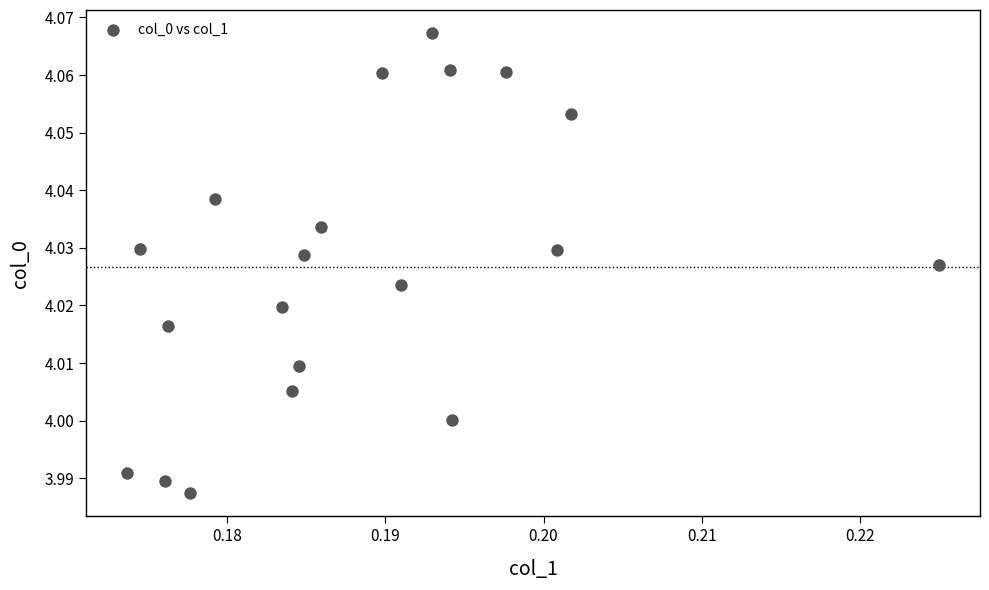

Count the number of points in this scatter plot.

20